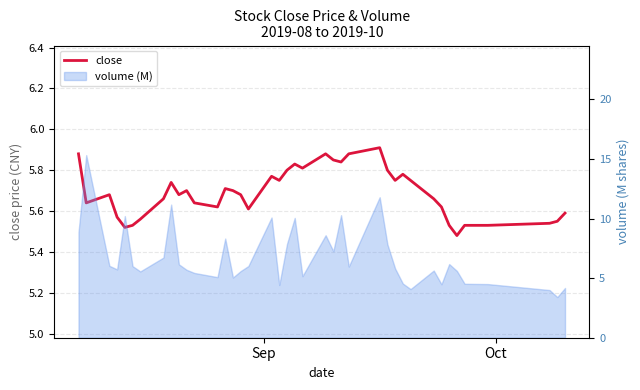

What is the maximum value shown in the chart?

5.9